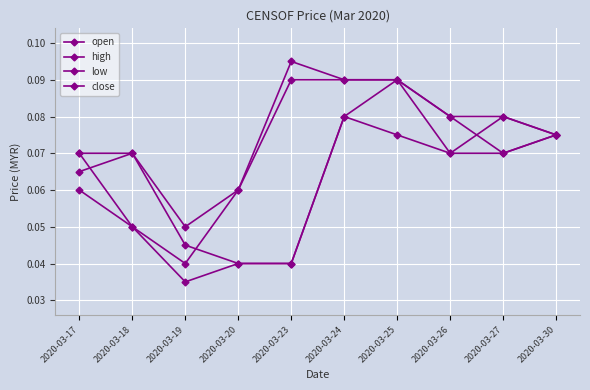

How many lines are shown in the chart?

4